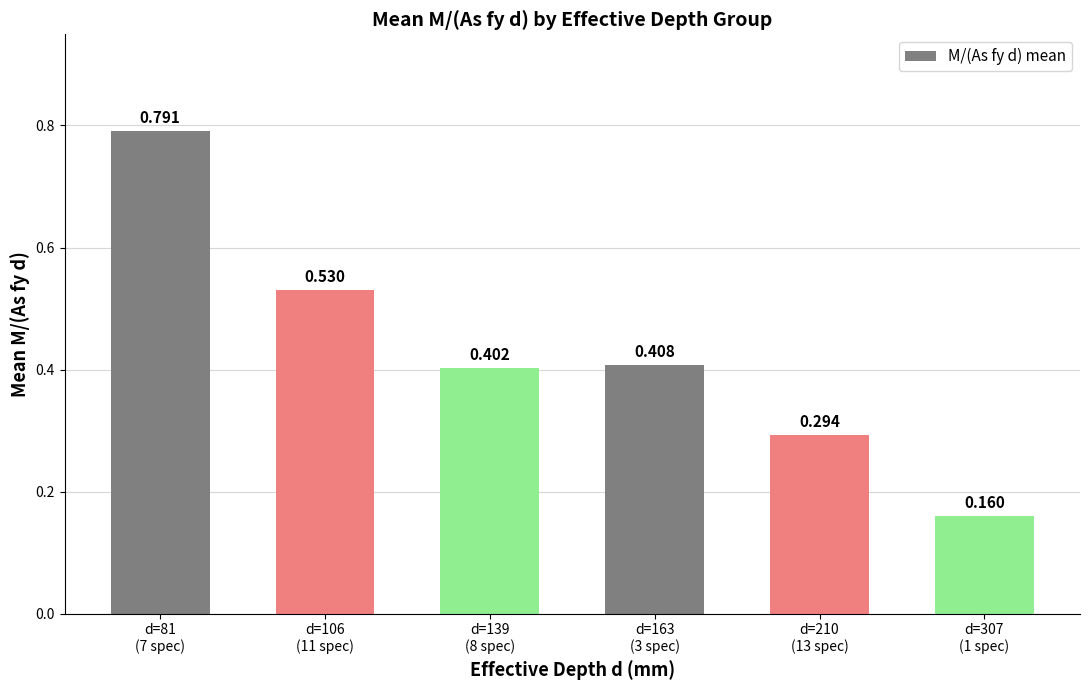

What is the label of the 3rd bar from the right?

d=163
(3 spec)